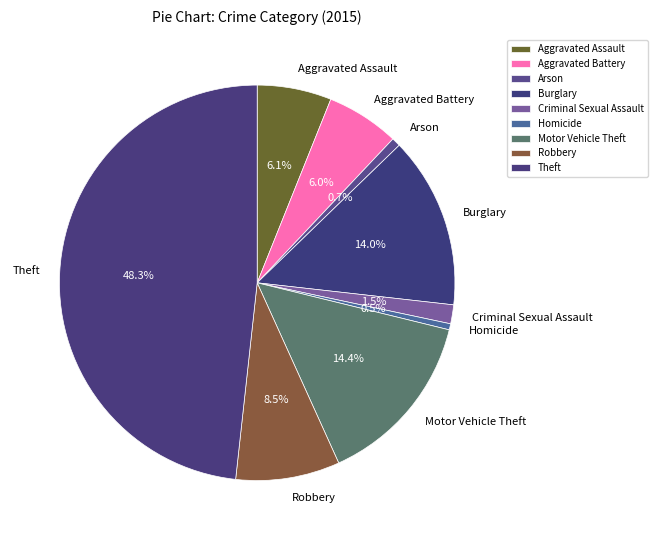

Count the number of slices in the pie.

9